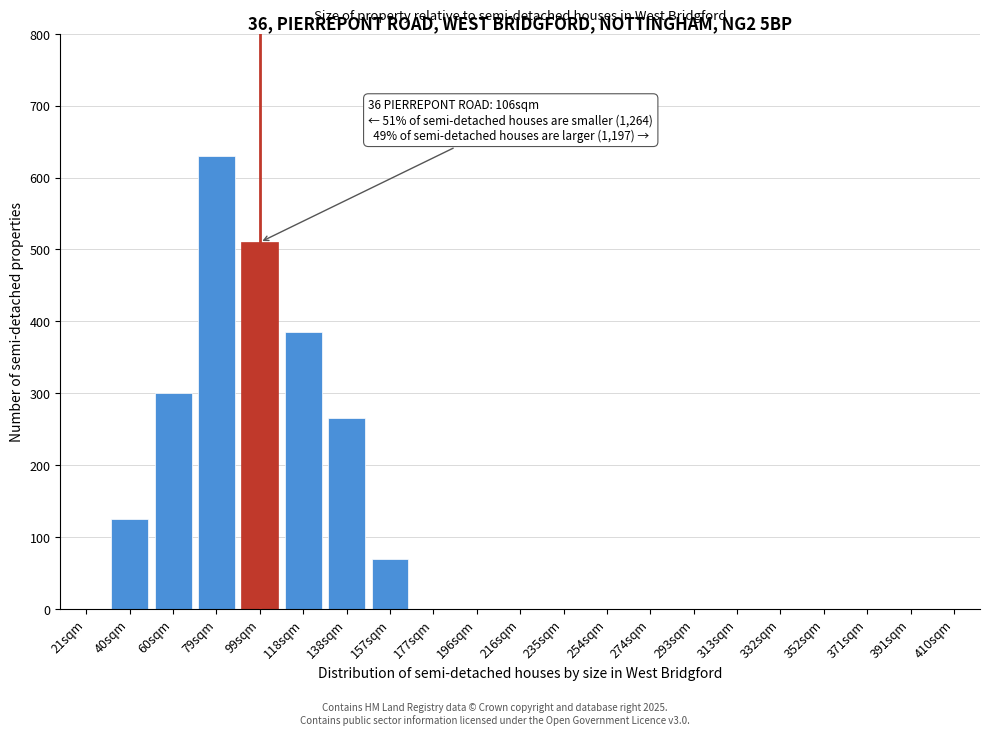

Reading left to right, list all the values displayed in this chart.

21sqm=0	40sqm=125	60sqm=300	79sqm=630	99sqm=510	118sqm=385	138sqm=265	157sqm=70	177sqm=0	196sqm=0	216sqm=0	235sqm=0	254sqm=0	274sqm=0	293sqm=0	313sqm=0	332sqm=0	352sqm=0	371sqm=0	391sqm=0	410sqm=0